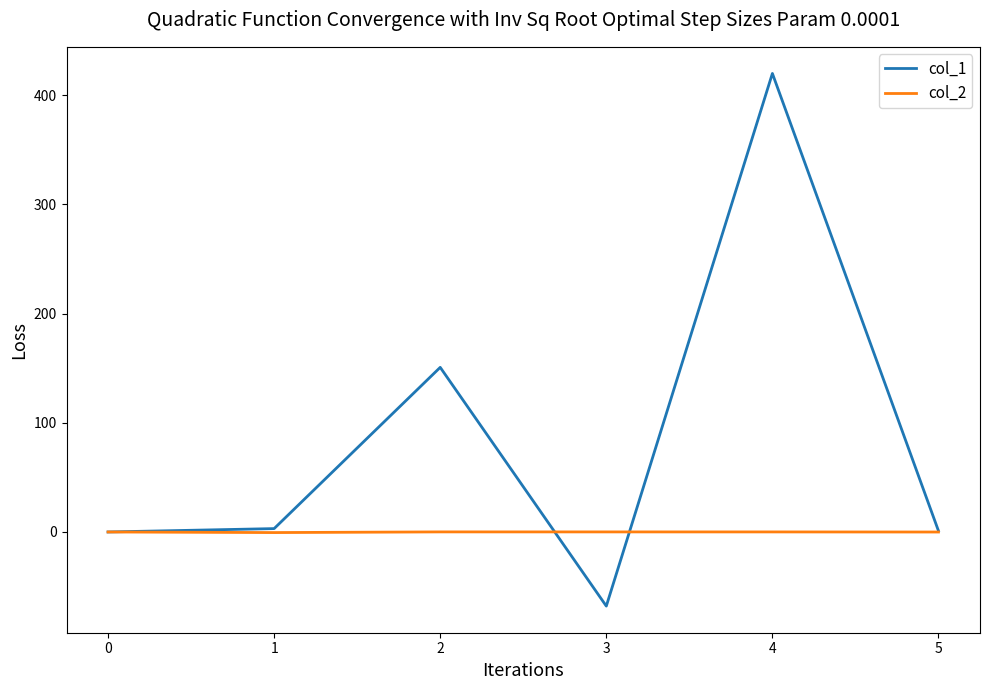

What is the minimum value for col_2?

-0.5